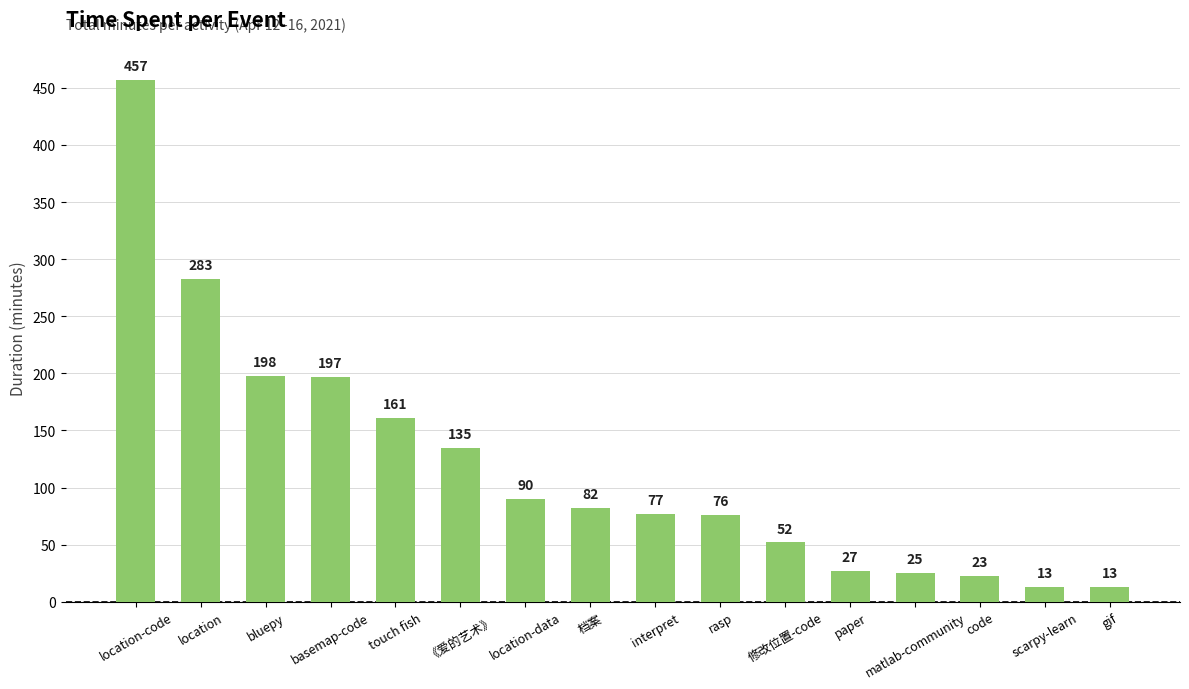

The chart shows a value of 151 at location-code. True or false?

False